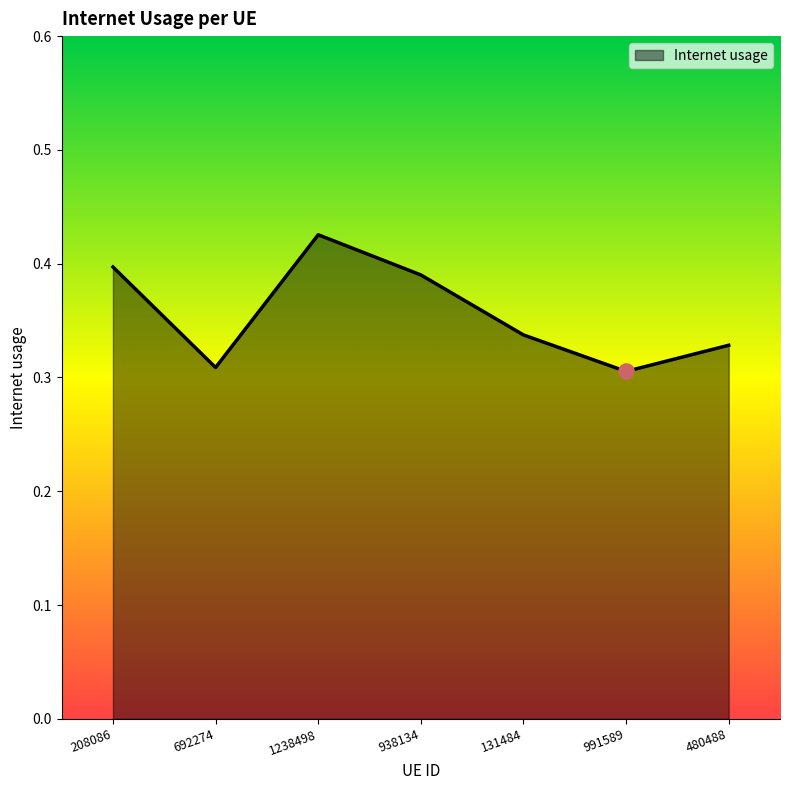

Which has a higher value, 480488 or 692274?

480488